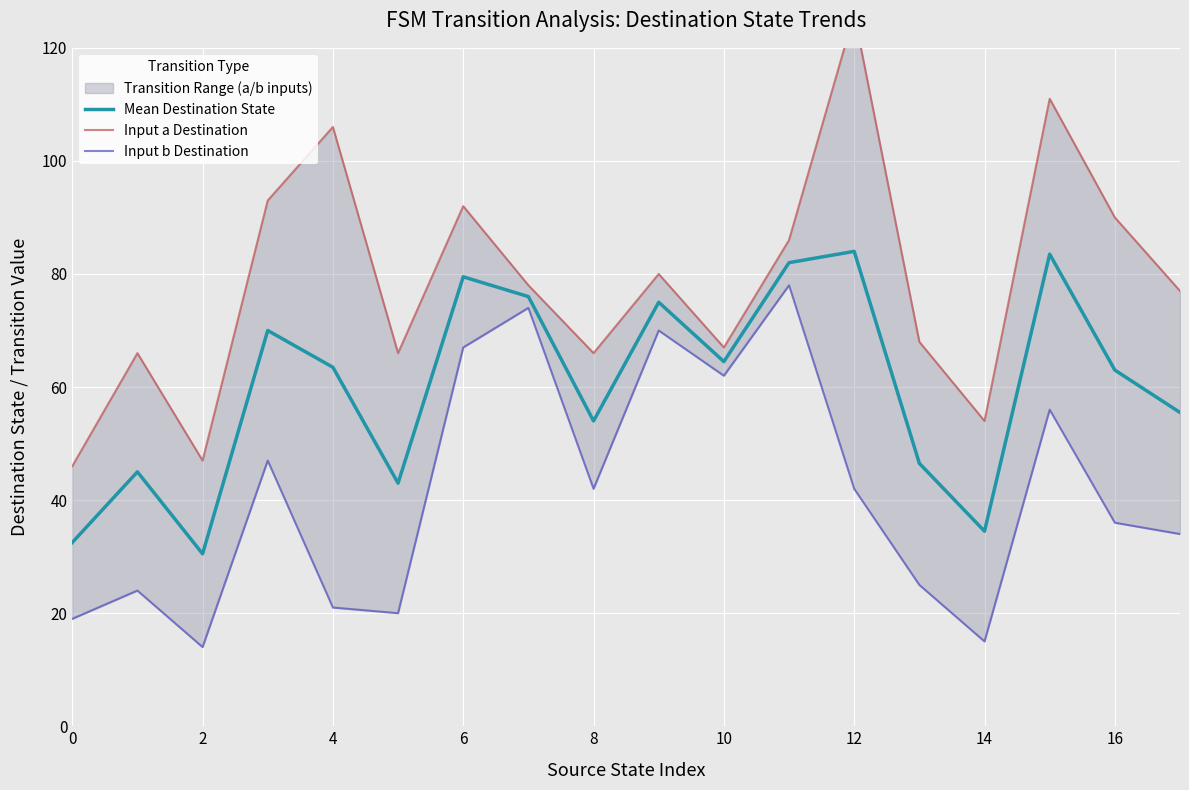

The value of Mean Destination State at 6 is 109.2. True or false?

False